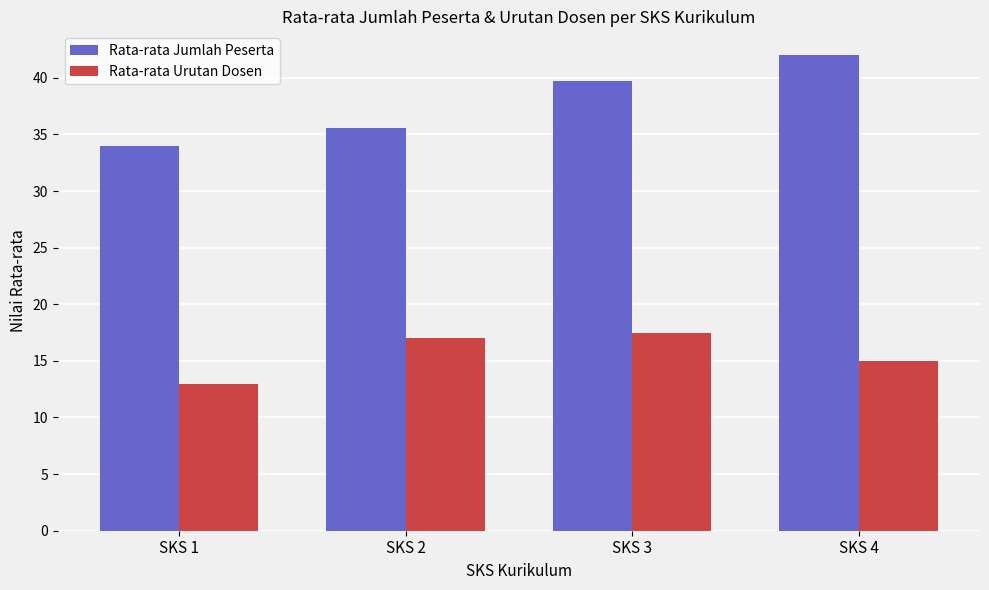

What is the value of the Rata-rata Urutan Dosen bar at the 2nd from the left?

17.0